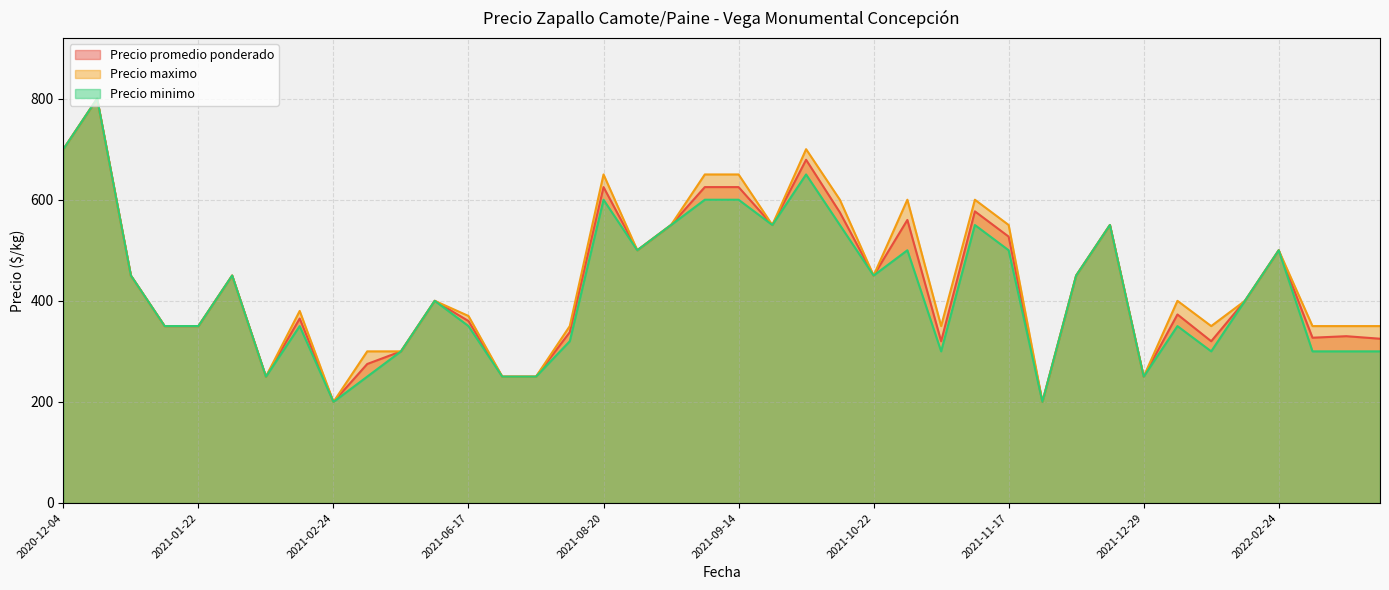

The value of Precio minimo at 2022-02-08 is 300. True or false?

True